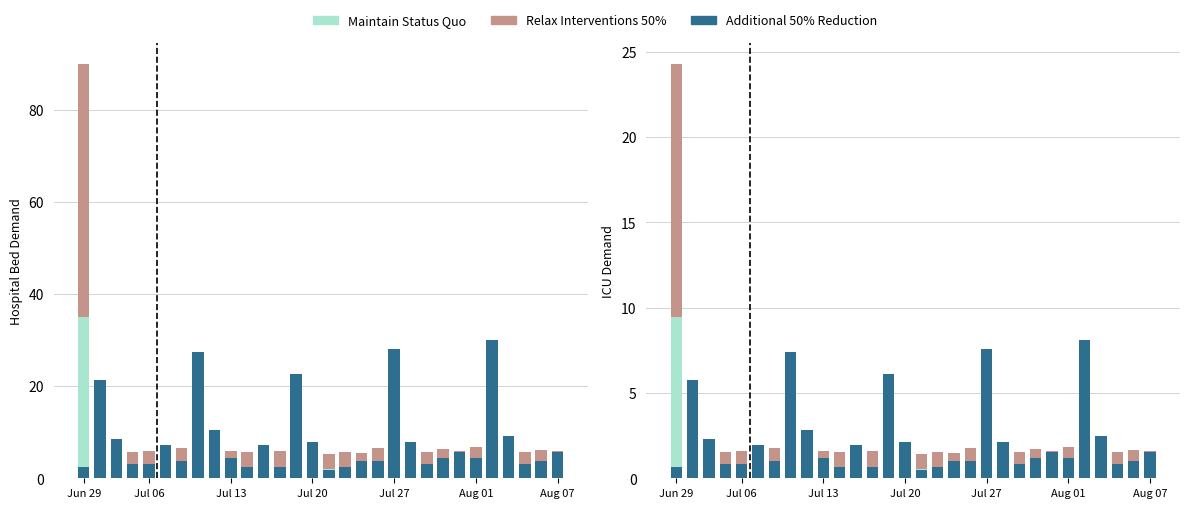

Which series has the largest range (max minus min)?

Relax Interventions 50%